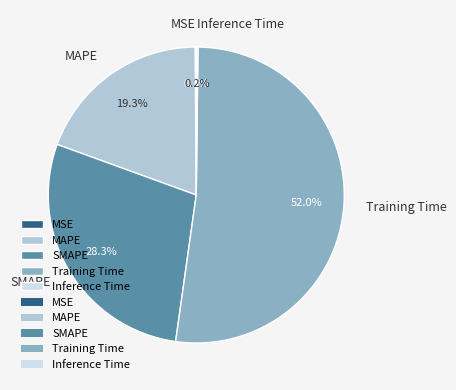

What is the majority slice?

Training Time